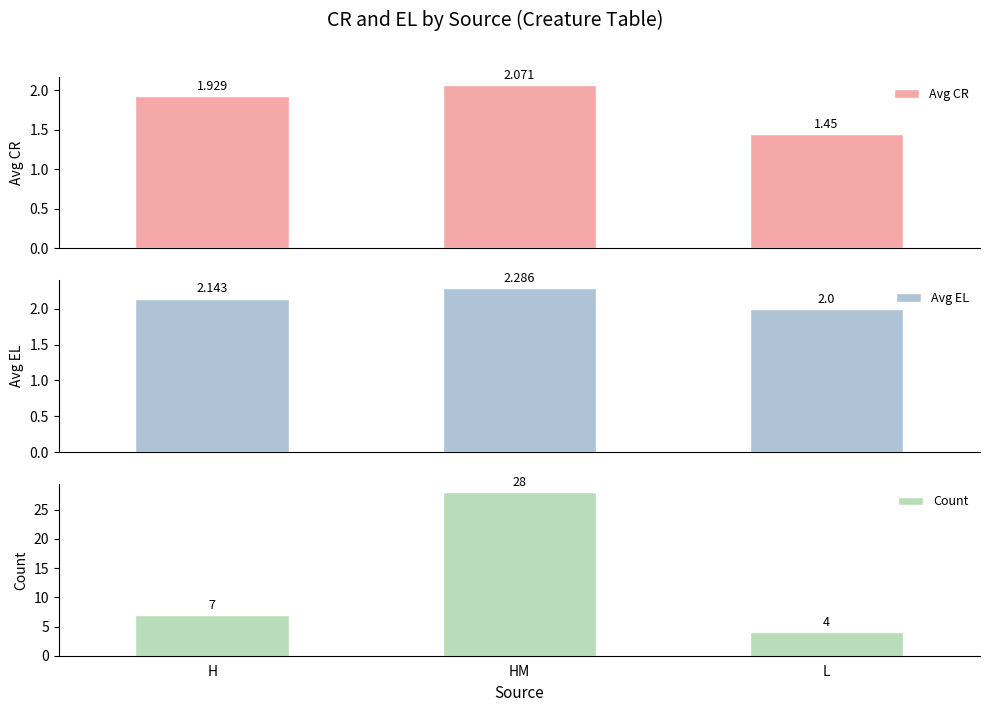

Between L and H, which is larger?

H